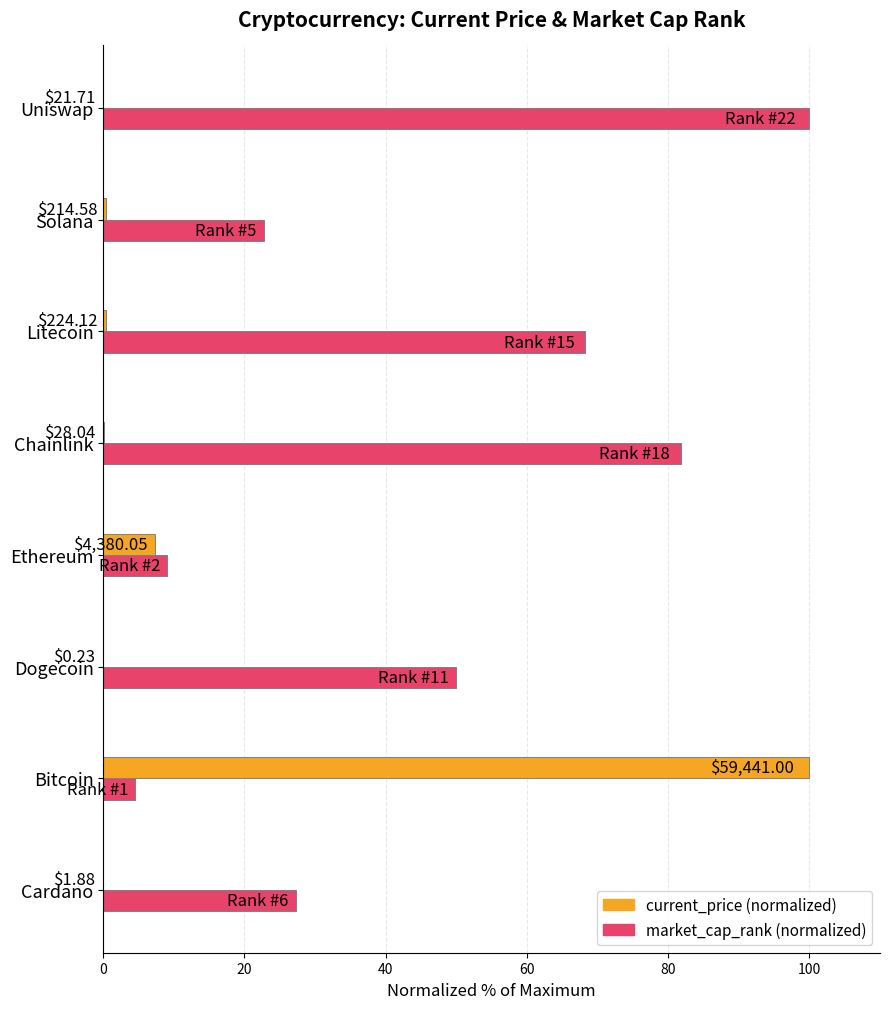

True or false: market_cap_rank has a value of 45.6 at Cardano.

False